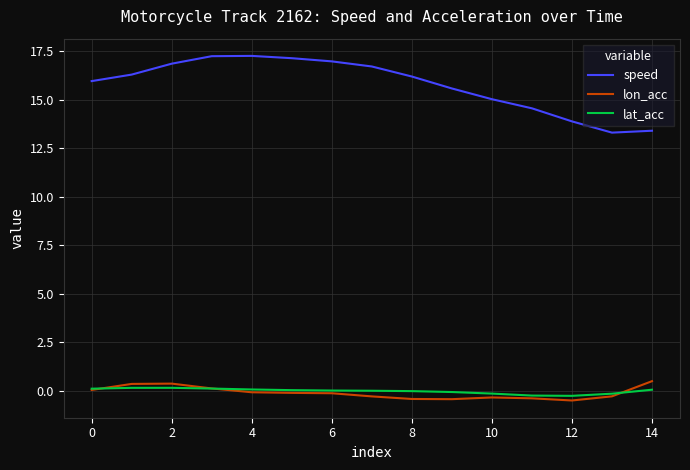

Which series has the widest spread of values?

speed